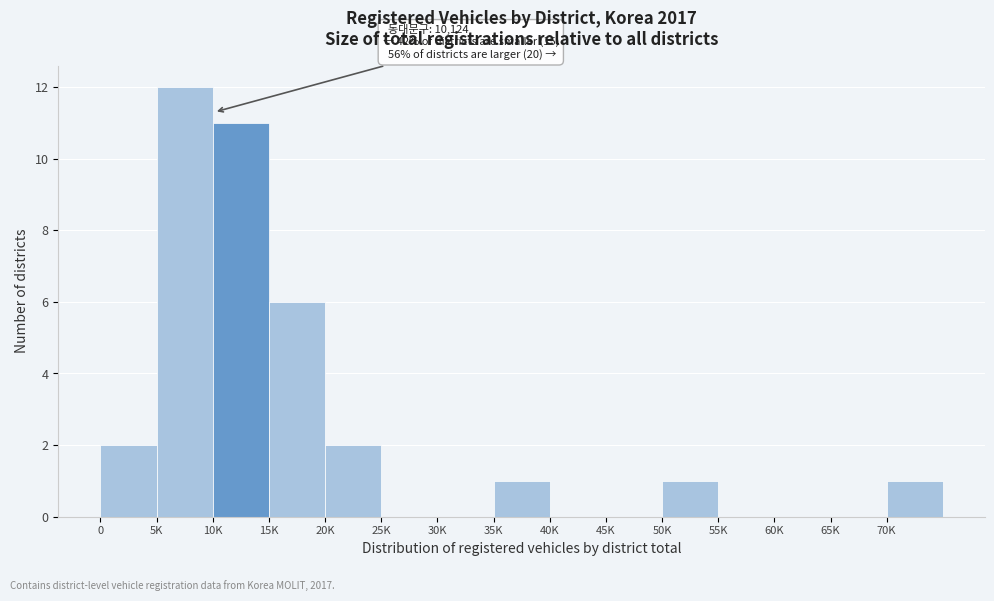

Reading left to right, list all the values displayed in this chart.

0=2	5K=12	10K=11	15K=6	20K=2	25K=0	30K=0	35K=1	40K=0	45K=0	50K=1	55K=0	60K=0	65K=0	70K=1